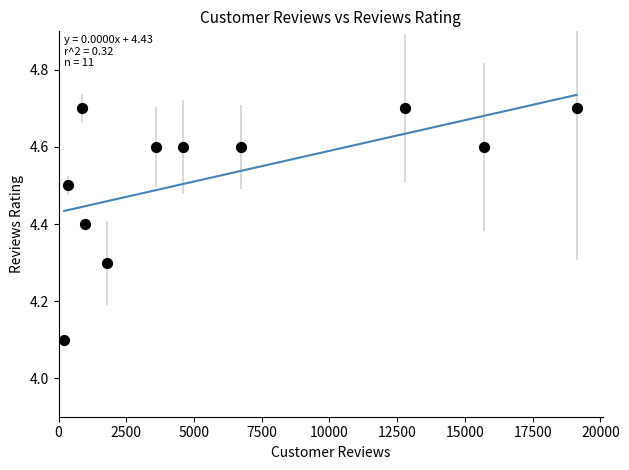

What is the range of X values (max minus min)?

18915.0